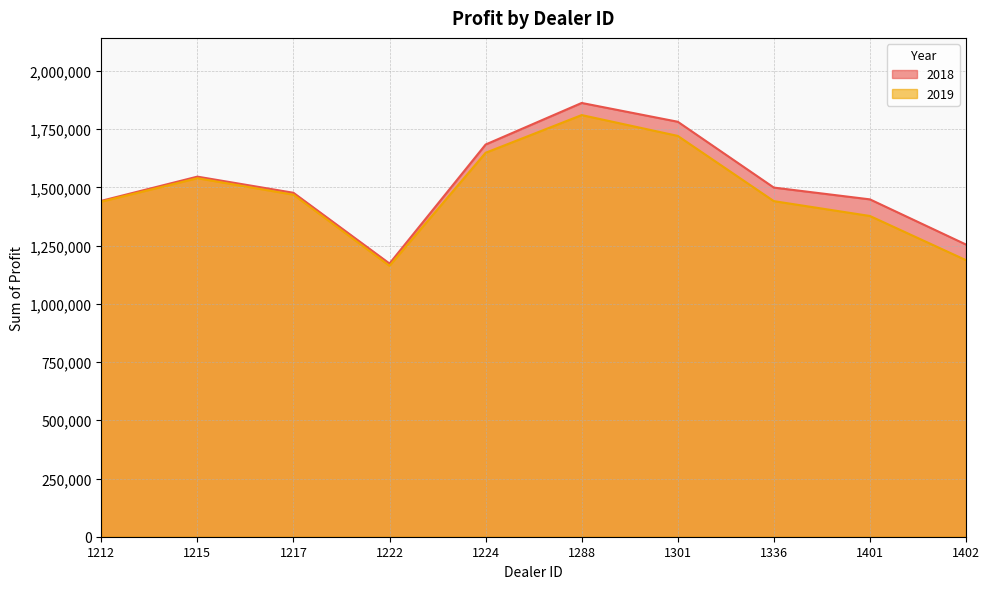

Between 1224 and 1215, which is larger?

1224